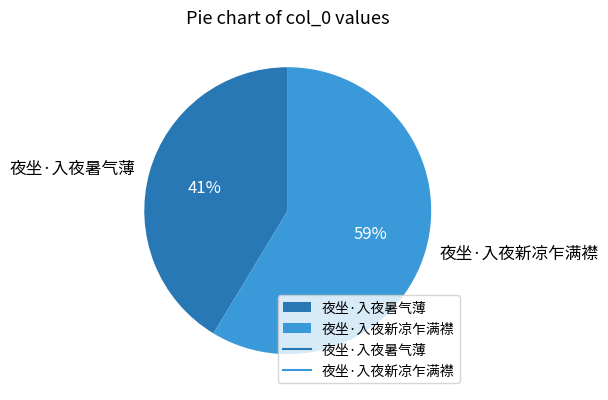

Combined, do 夜坐·入夜新凉乍满襟 and 夜坐·入夜暑气薄 account for over 50%?

Yes